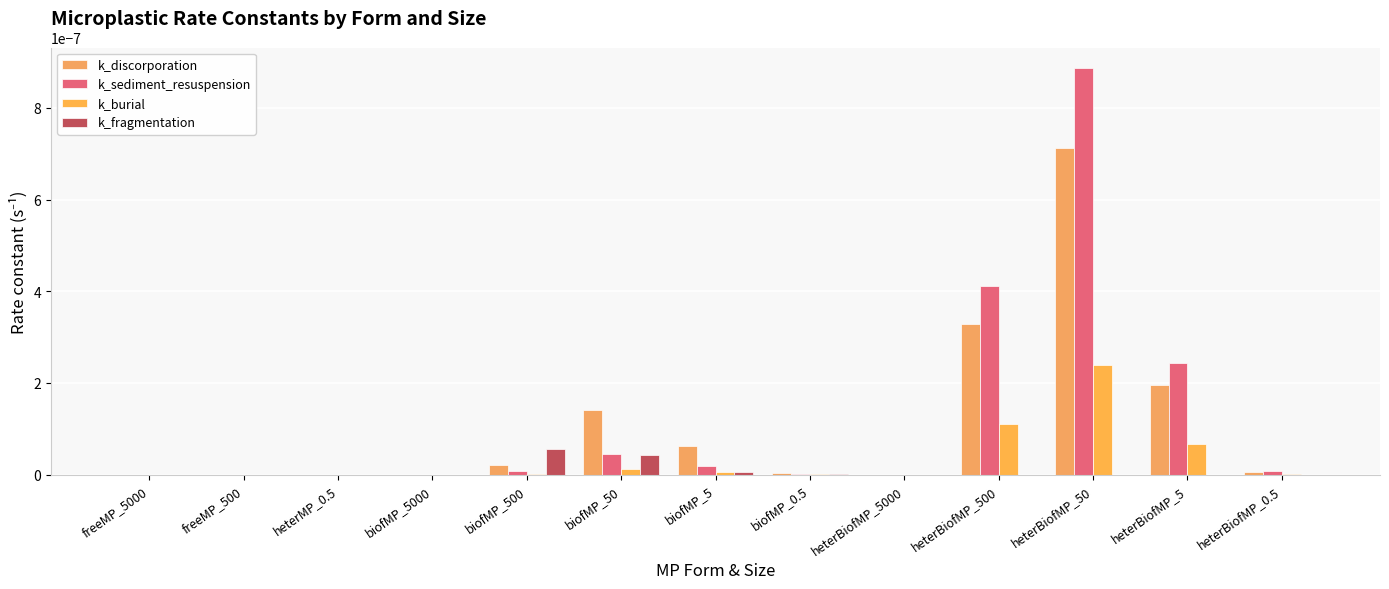

Count the number of data series in this chart.

4